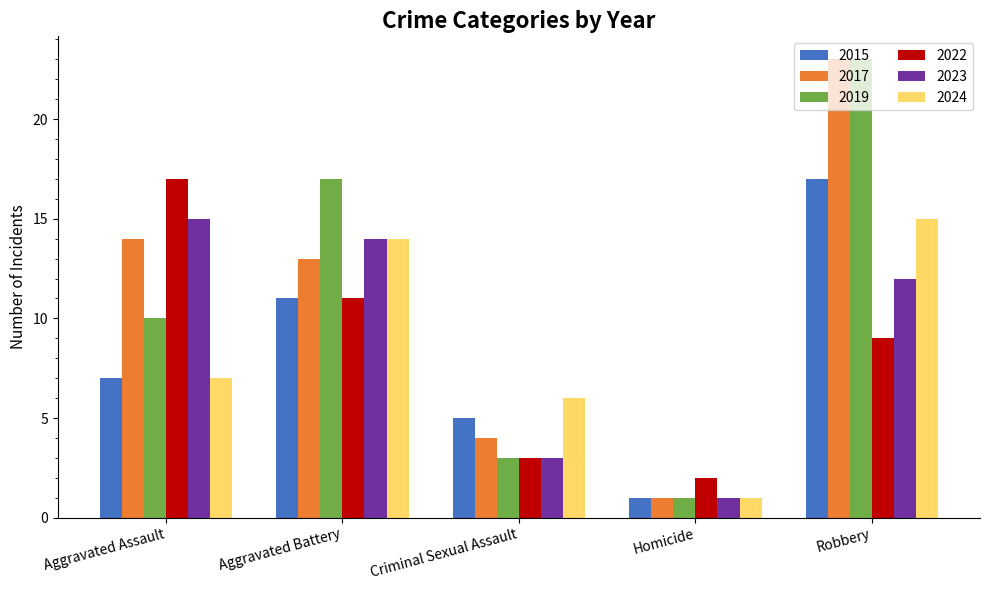

What is the value of the 2019 bar at the 2nd from the left?

17